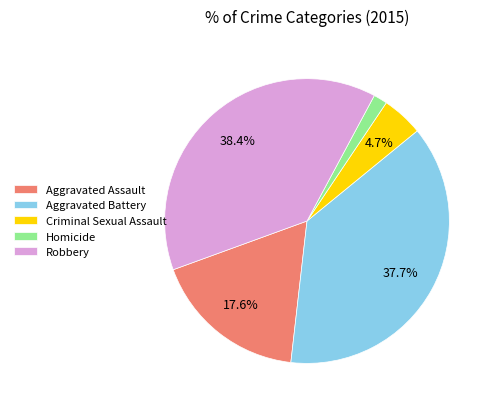

To the nearest percent, what is the difference between the Homicide and Aggravated Assault slice percentages?

16%